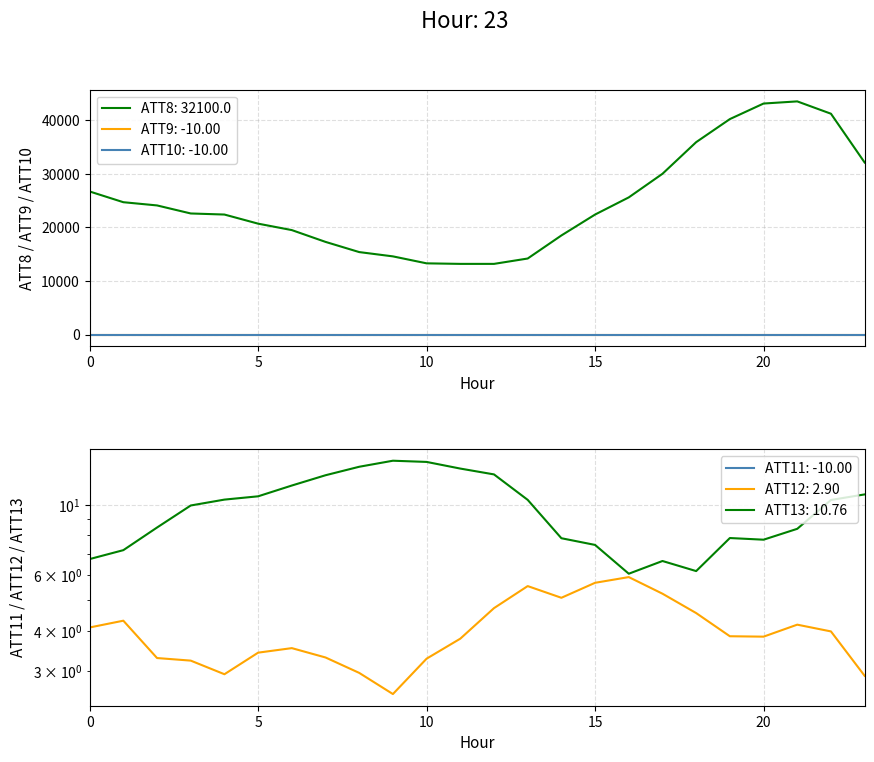

True or false: ATT12 and ATT13 cross at least once.

False